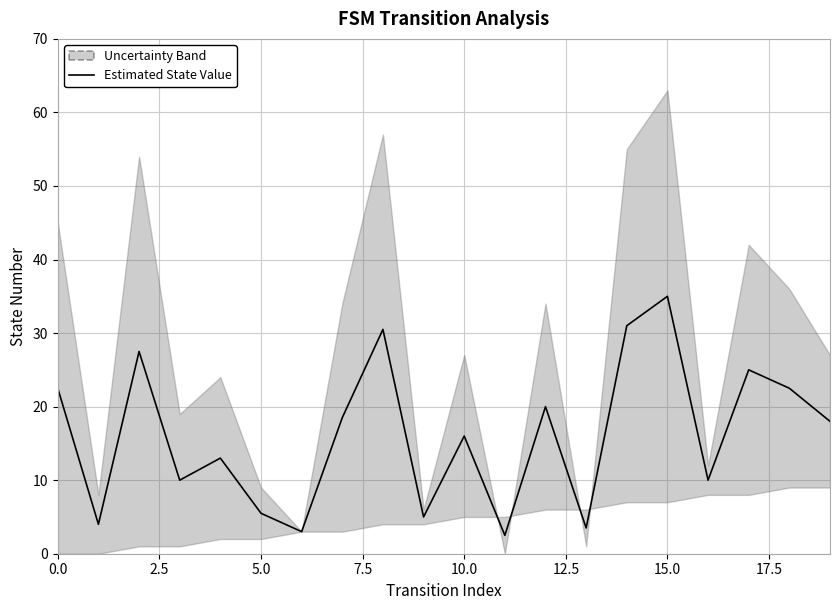

How many lines are shown in the chart?

1